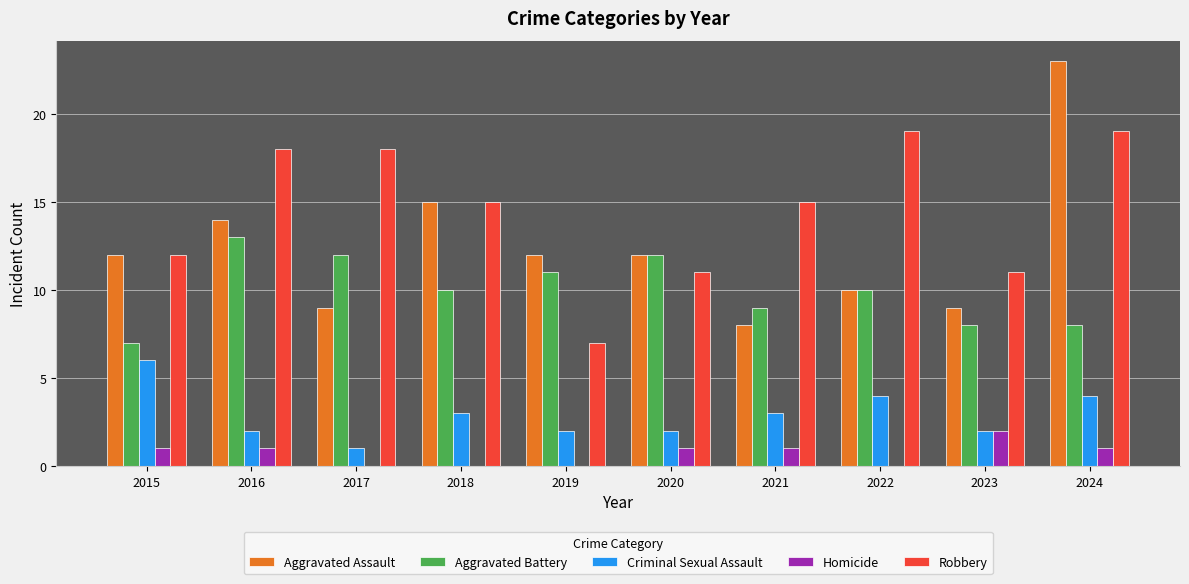

What is the greatest value displayed?

23